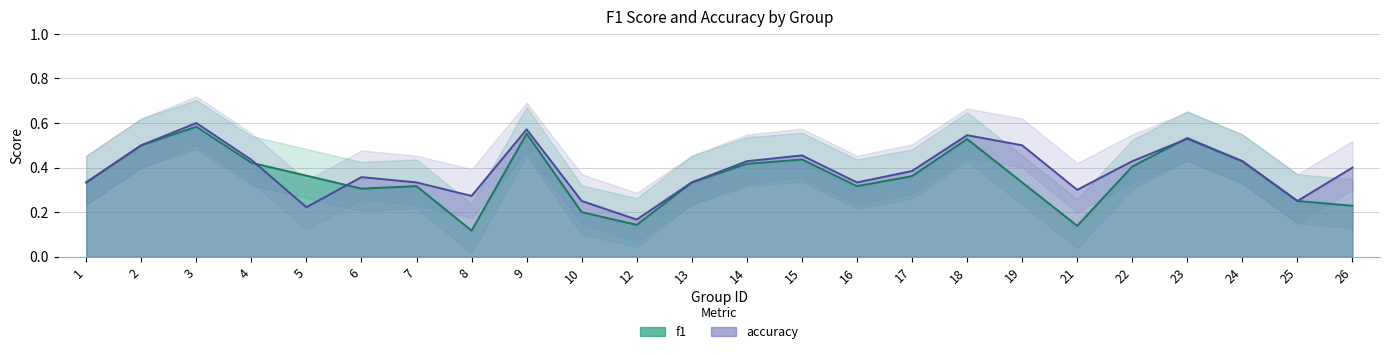

The accuracy series shows 0.5 at 23. True or false?

True